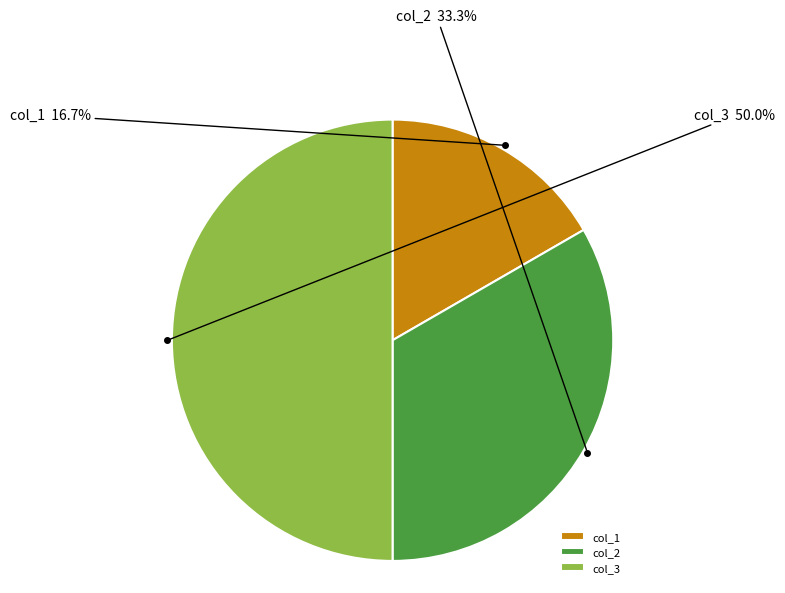

Which category has the biggest portion of the pie?

col_3